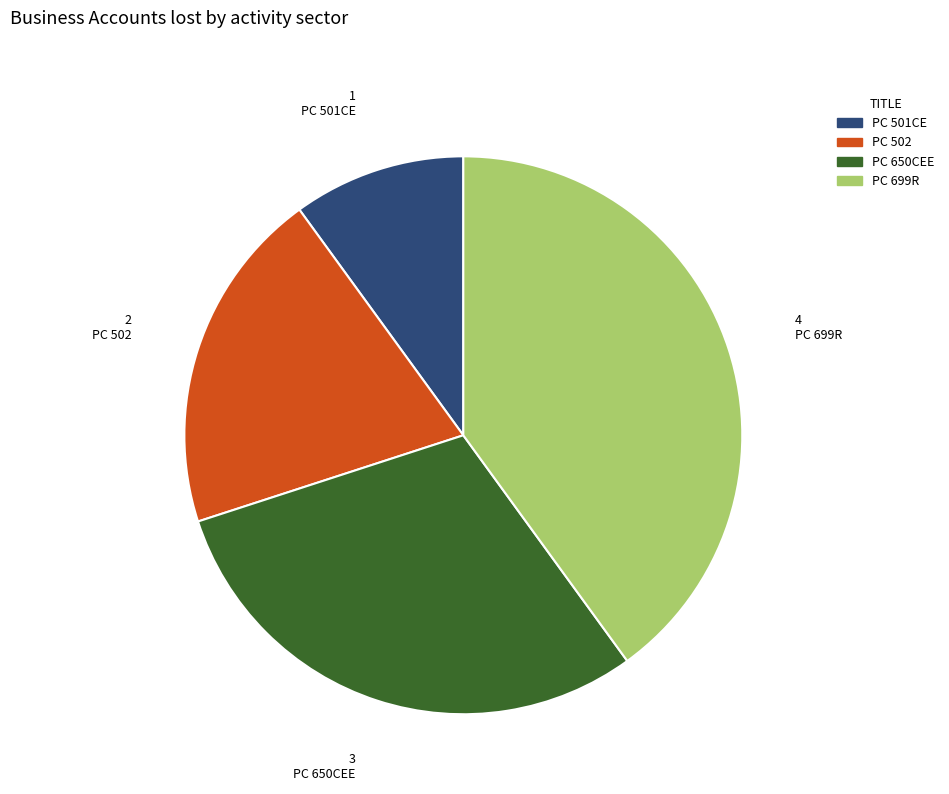

Is there a majority slice in this chart?

No